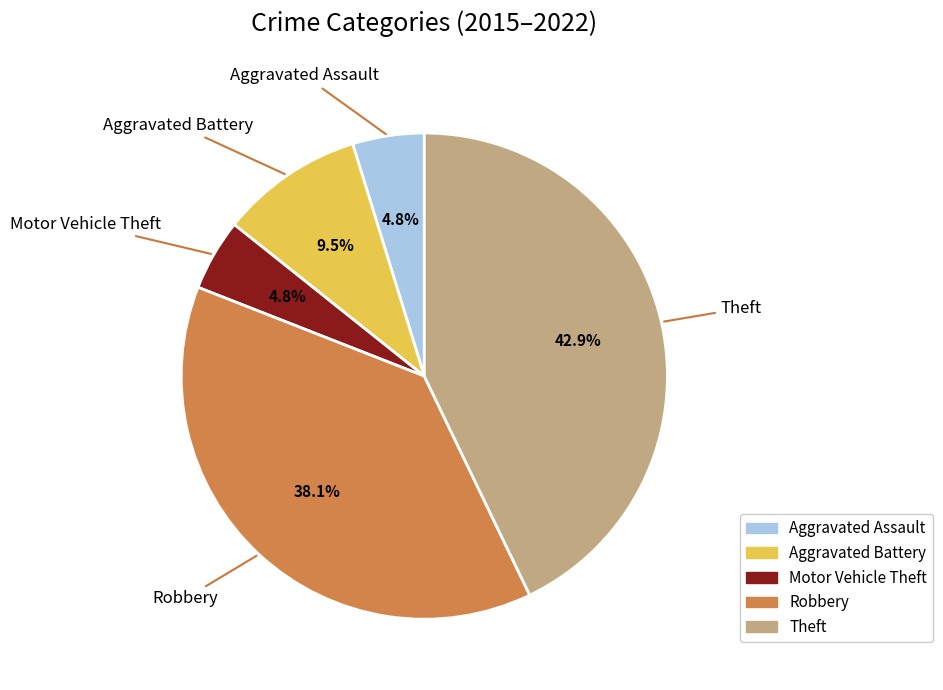

Do Aggravated Battery and Aggravated Assault together represent more than half of the pie?

No